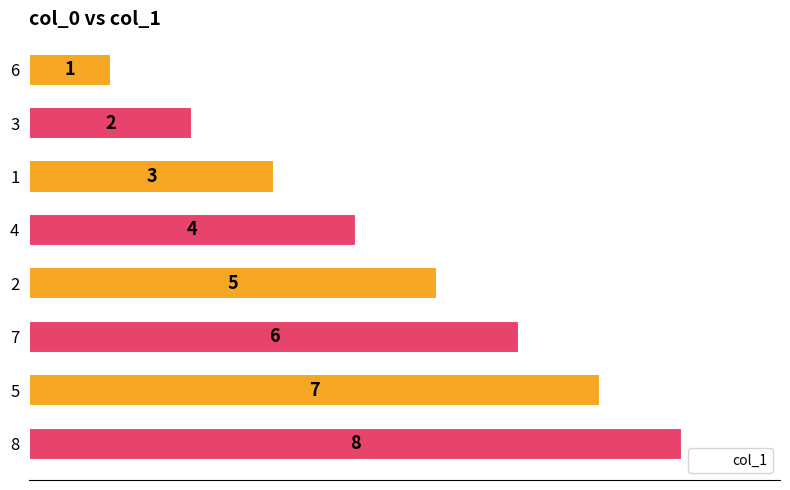

What is the minimum value shown in the chart?

1